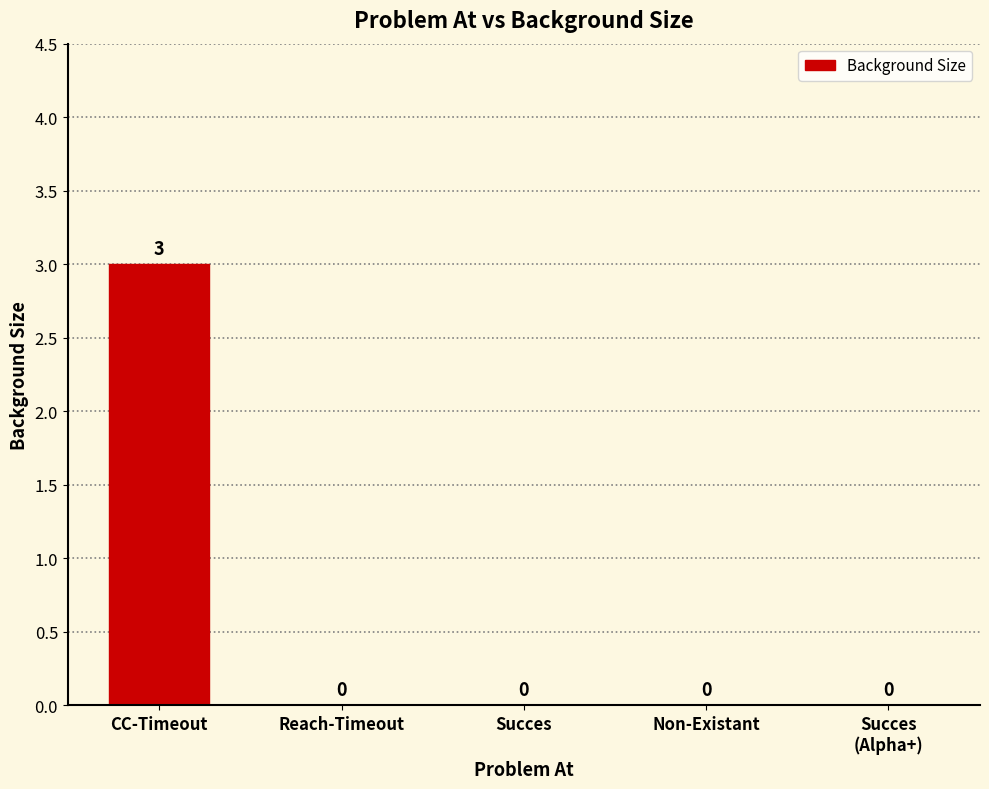

Are the bars horizontal?

No